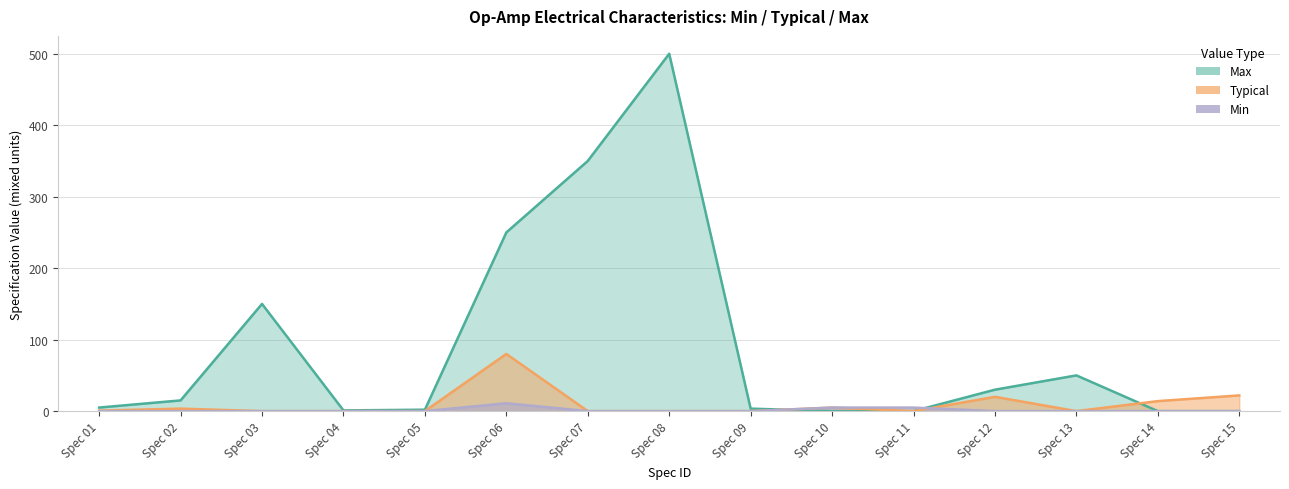

What is the value of the Max point at the 12th from the left?

30.0